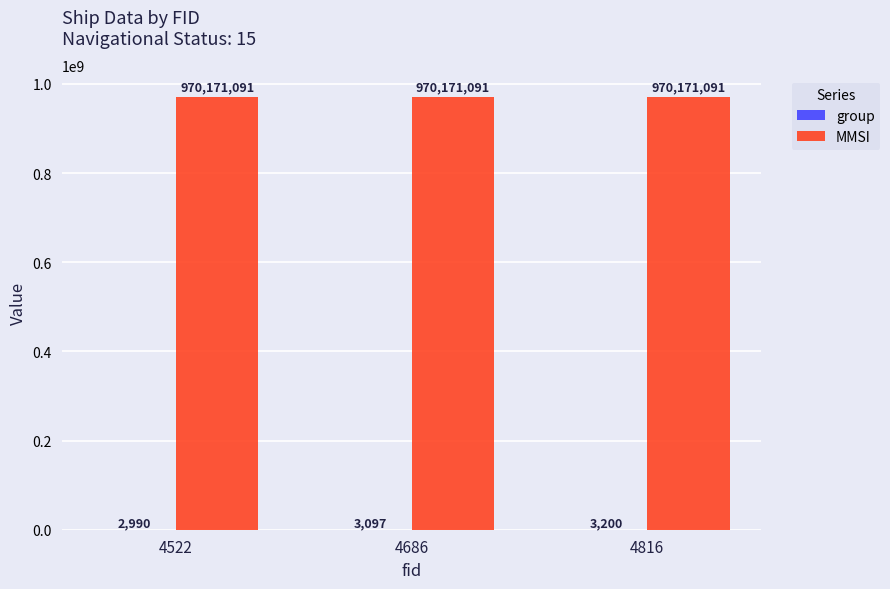

The MMSI series shows 970171091 at 4816. True or false?

True